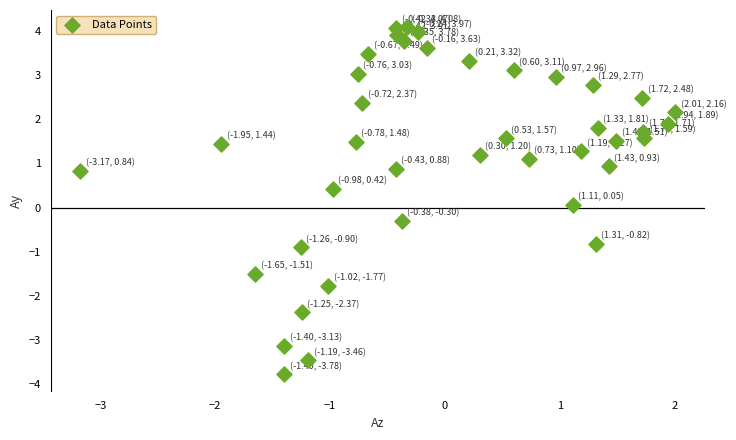

What is the range of X values (max minus min)?

5.2